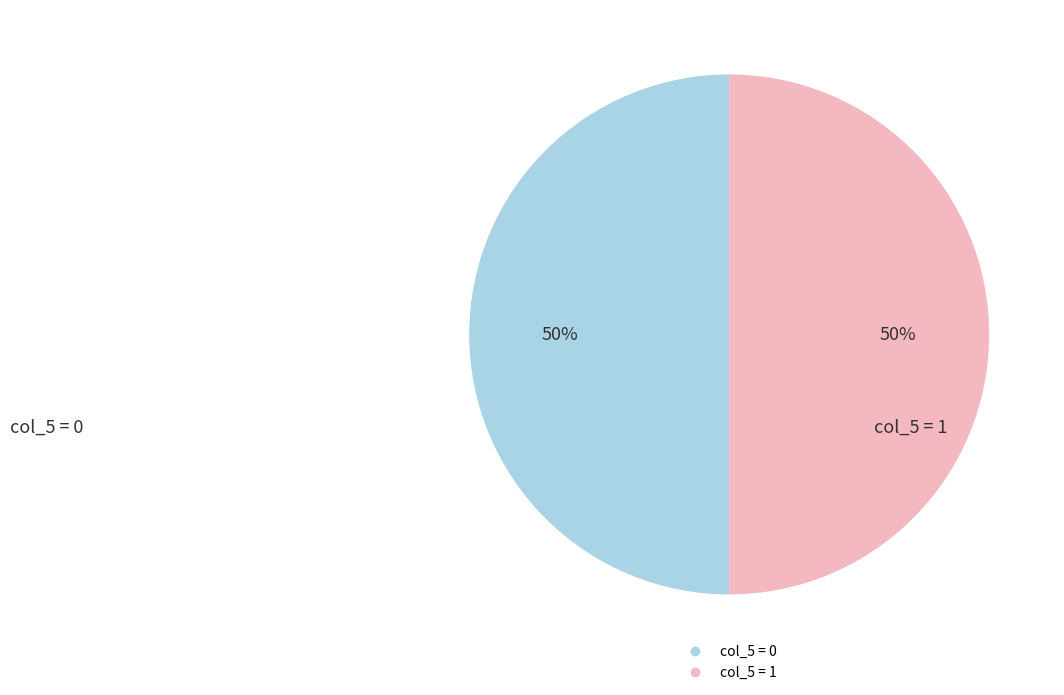

To the nearest percent, what is the average slice percentage?

50%